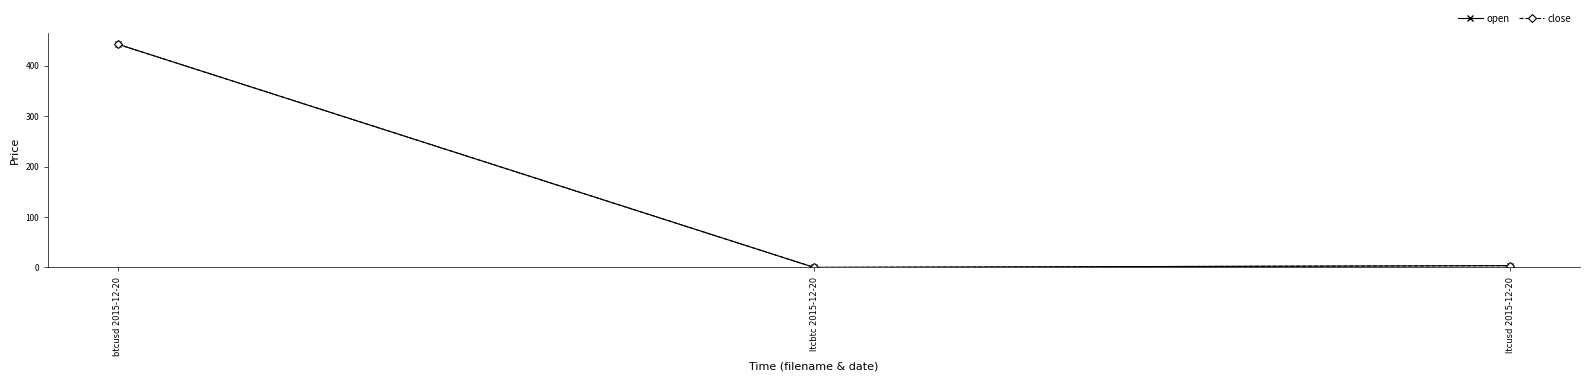

Which category has the highest value across all series?

btcusd 2015-12-20